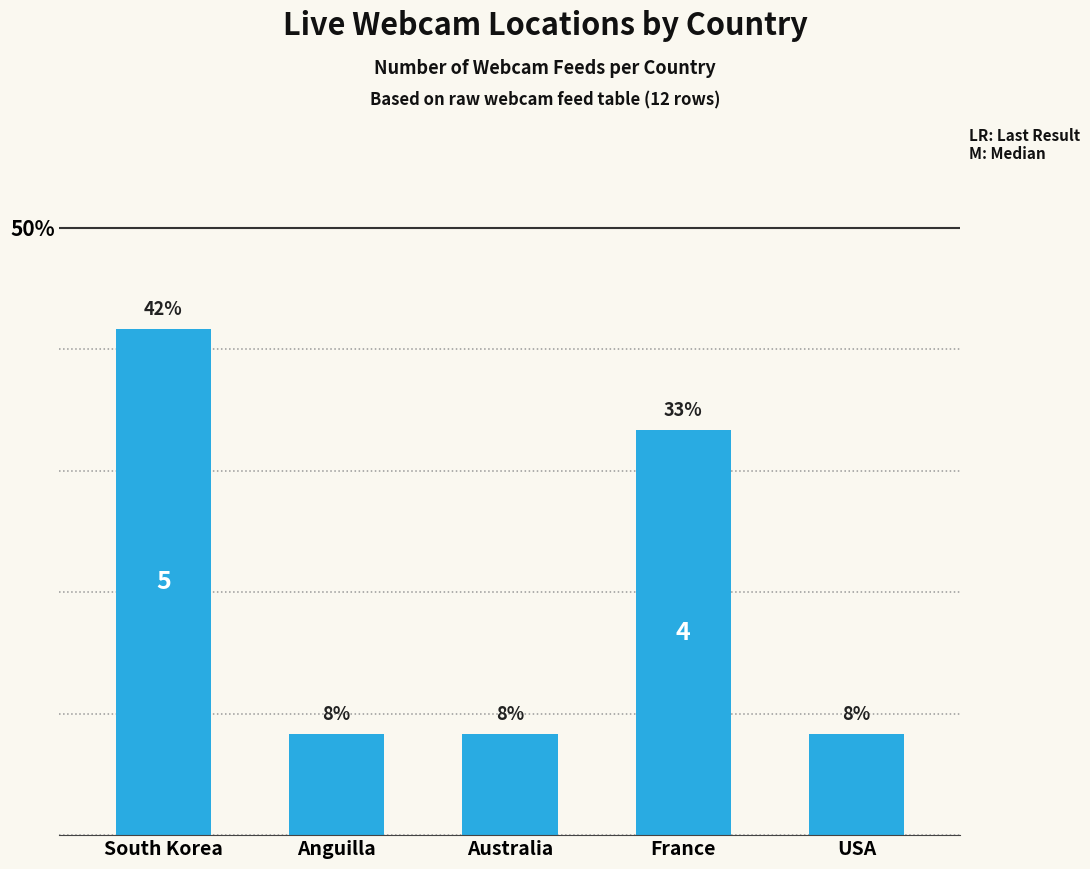

How many bars are there in total?

5